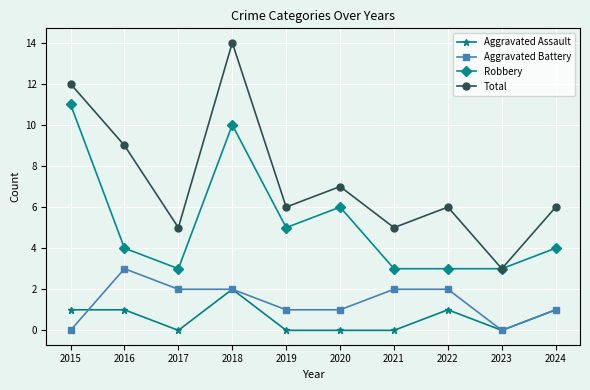

Reading left to right, list all the values displayed in this chart.

Aggravated Assault: 1	1	0	2	0	0	0	1	0	1
Aggravated Battery: 0	3	2	2	1	1	2	2	0	1
Robbery: 11	4	3	10	5	6	3	3	3	4
Total: 12	9	5	14	6	7	5	6	3	6